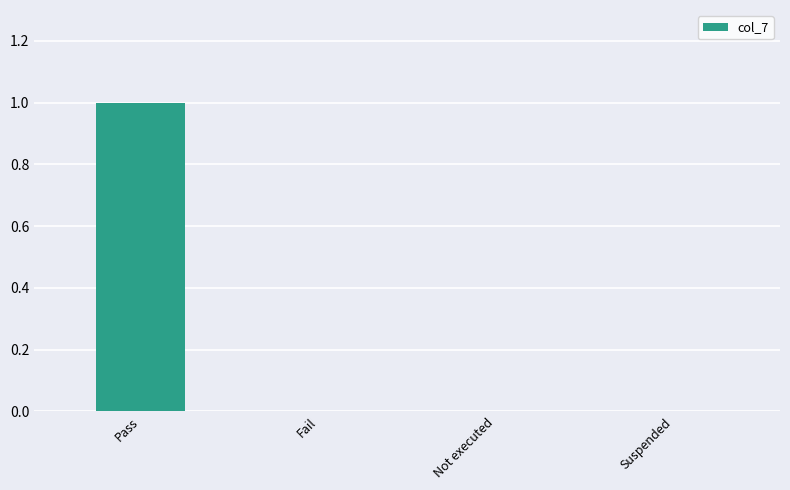

Which category has the highest value across all series?

Pass